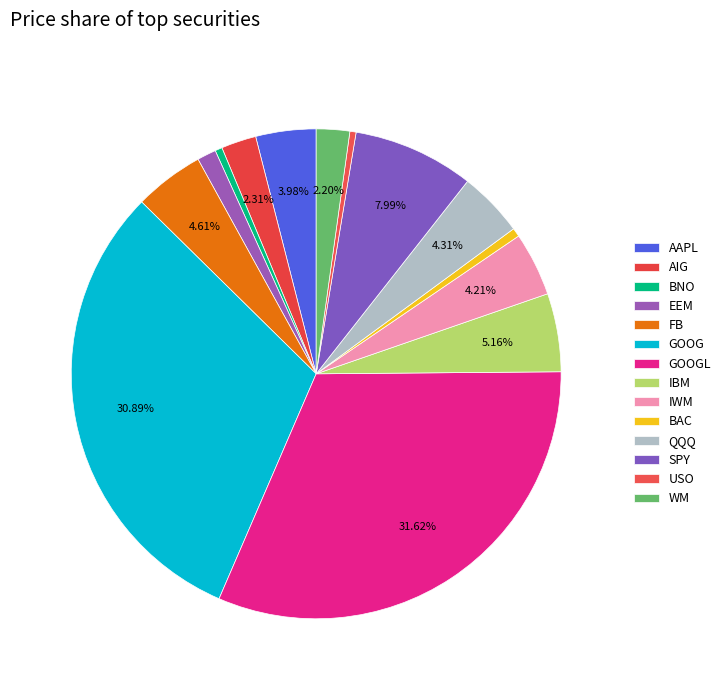

What portion of the pie excludes WM?

97.8%